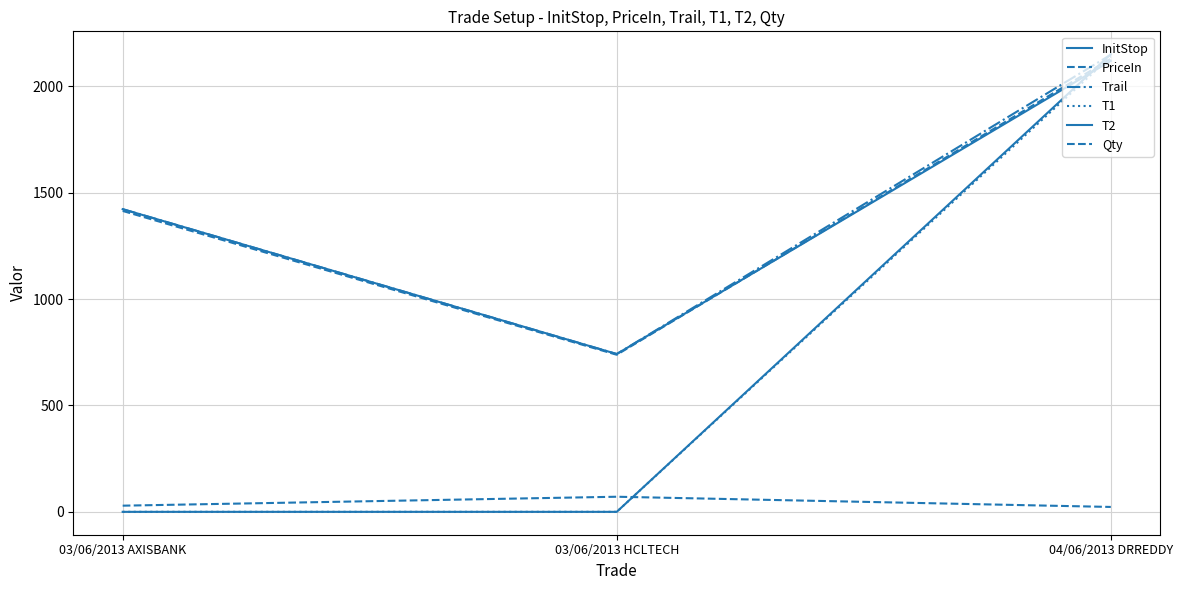

Which series has the largest range (max minus min)?

T2